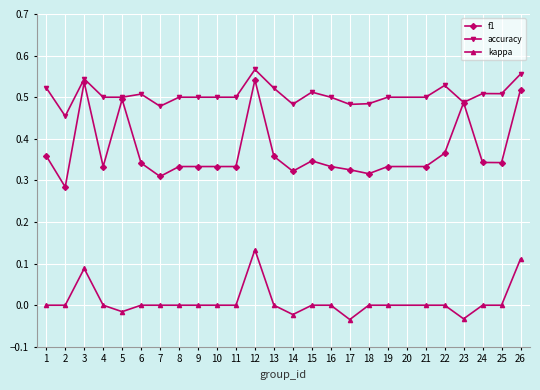

True or false: accuracy has more than 1 interior local peaks.

True